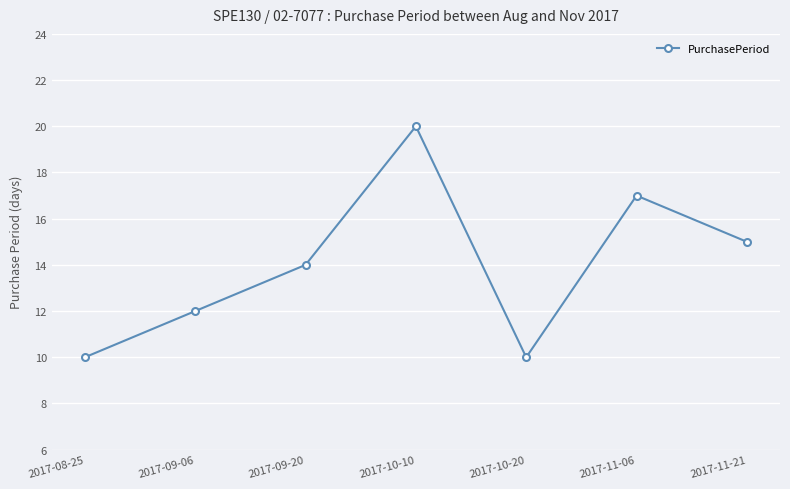

Reading left to right, transcribe all the data shown in this chart.

2017-08-25=10	2017-09-06=12	2017-09-20=14	2017-10-10=20	2017-10-20=10	2017-11-06=17	2017-11-21=15